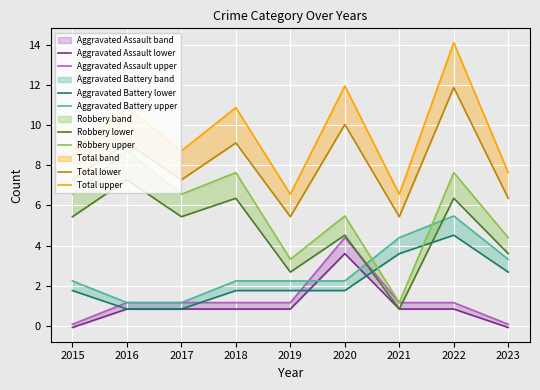

At which label is Aggravated Assault closest to 1?

2016